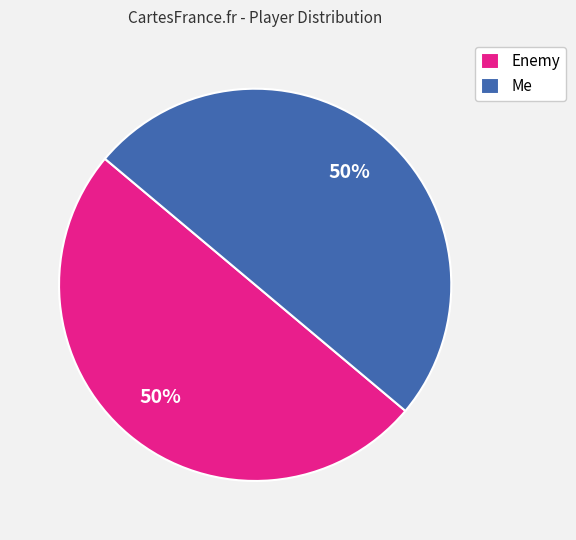

How many slices are in this pie chart?

2